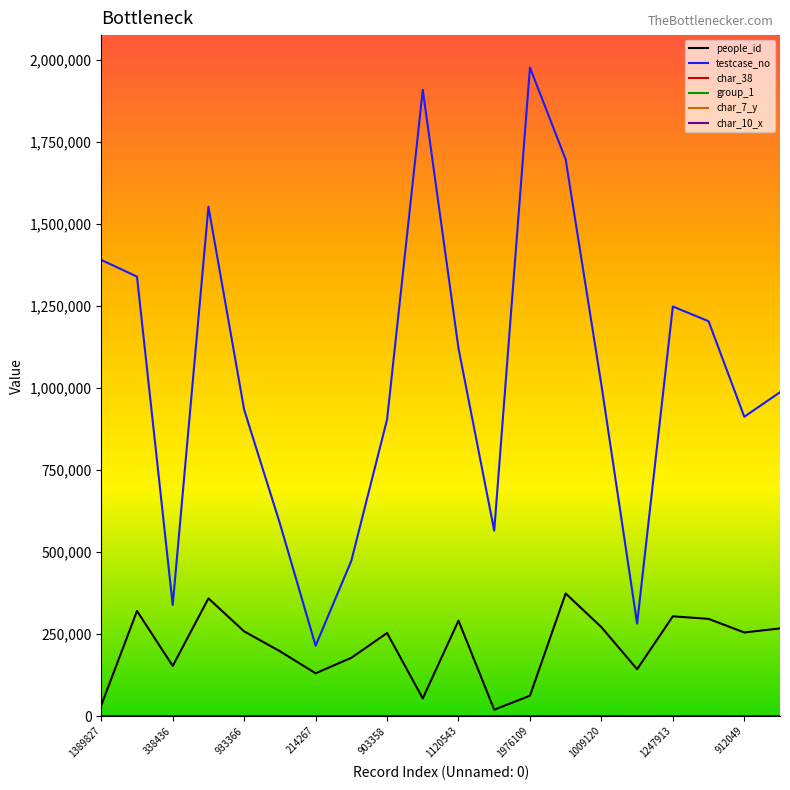

What is the highest value of the testcase_no series?

1976110